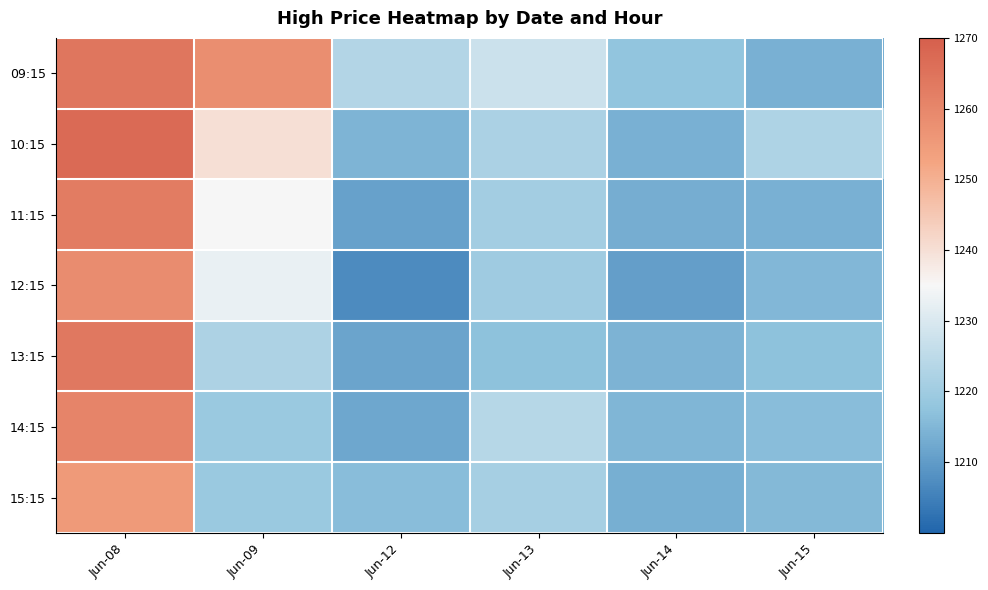

At which category does the chart reach its minimum across all series?

Jun-12